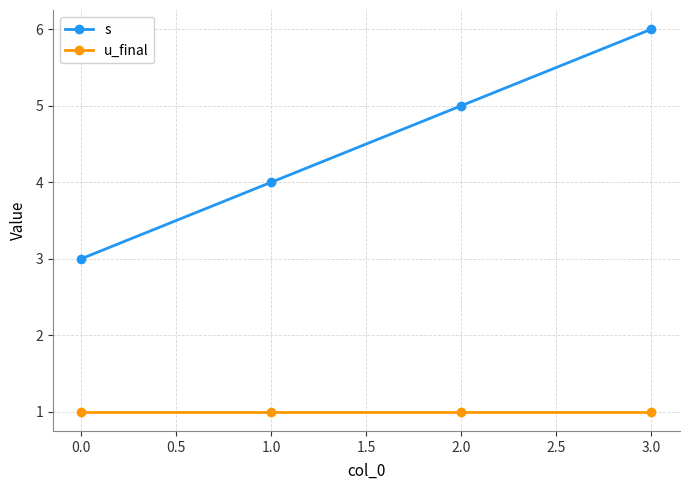

Reading left to right, transcribe all the data shown in this chart.

s: 0.0=3	1.0=4	2.0=5	3.0=6
u_final: 0.0=1	1.0=1	2.0=1	3.0=1